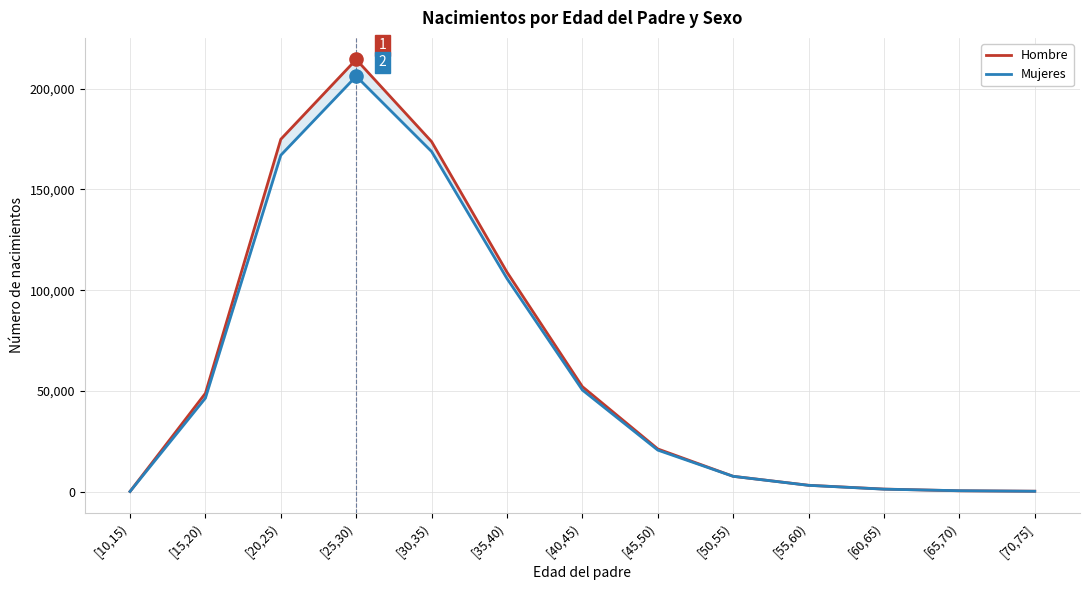

Is the value of Hombre at [35,40) greater than the value of Mujeres at [15,20)?

Yes